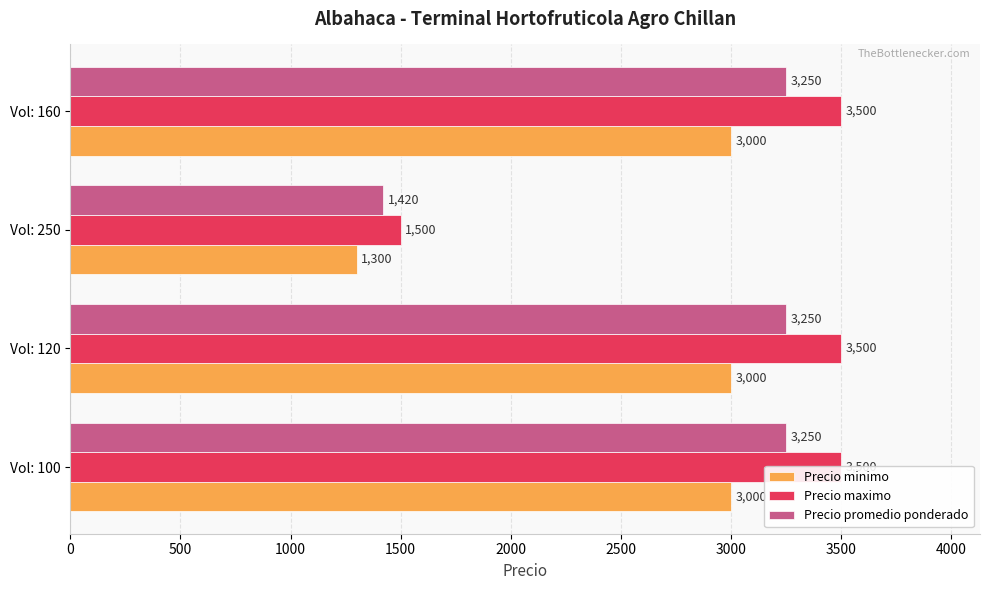

What is the value of the Precio maximo bar at the 3rd from the left?

1500